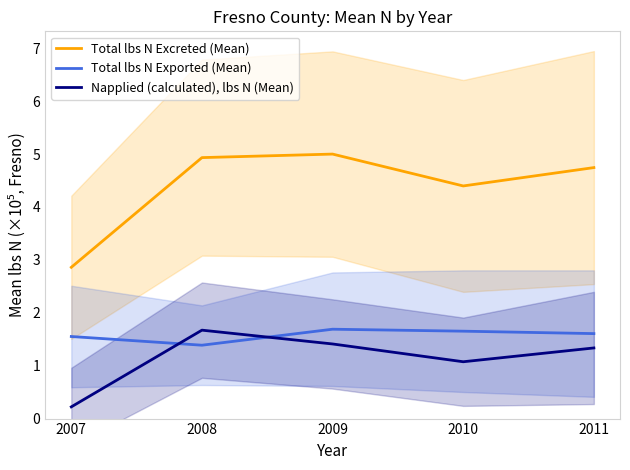

True or false: Total lbs N Excreted (Mean) and Total lbs N Exported (Mean) intersect in this chart.

False